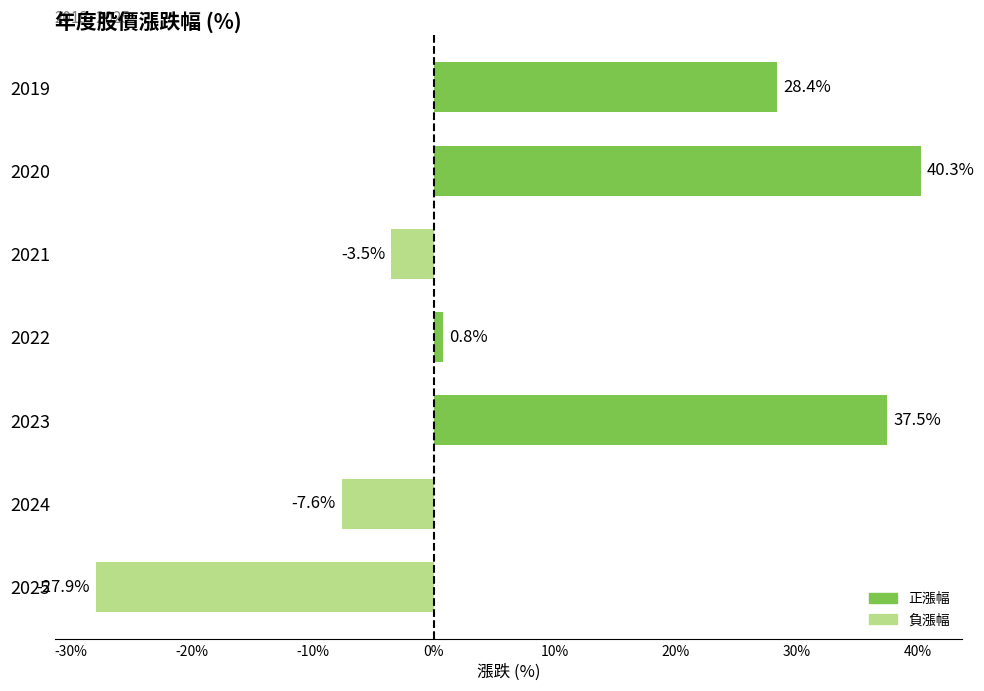

Is it true that the value at 2024 is -2.1?

False